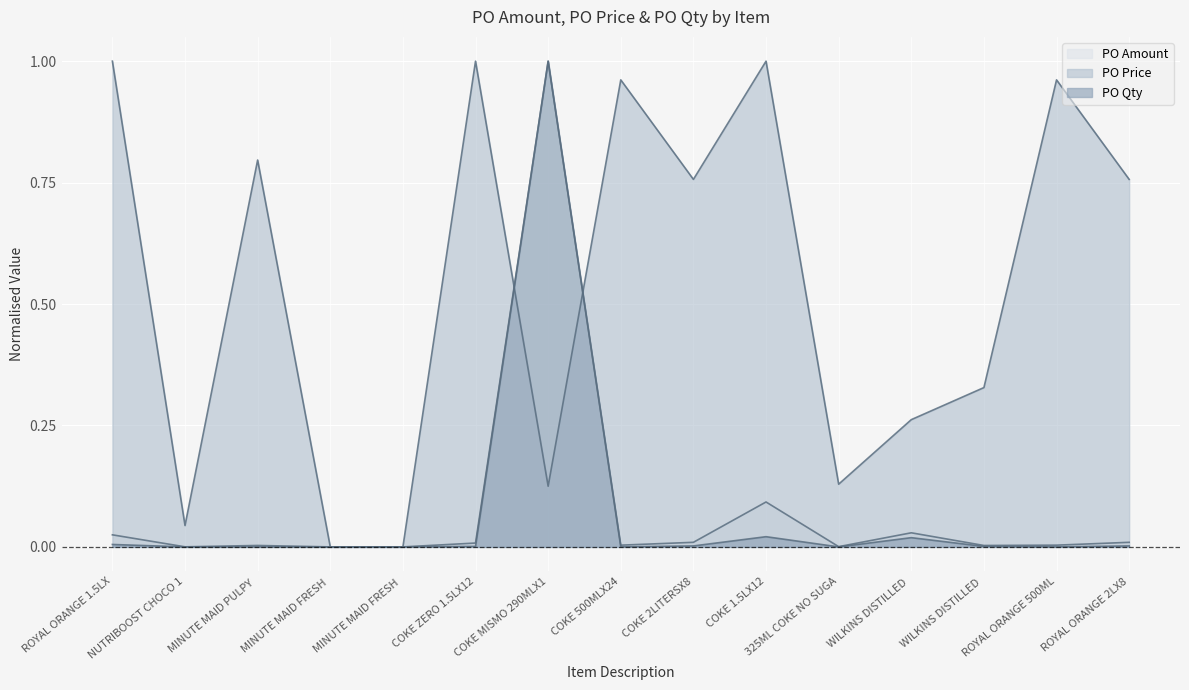

List the labels in order of PO Amount value, largest first.

COKE MISMO 290MLX1, COKE 1.5LX12, WILKINS DISTILLED, ROYAL ORANGE 1.5LX, COKE 2LITERSX8, ROYAL ORANGE 2LX8, COKE ZERO 1.5LX12, COKE 500MLX24, ROYAL ORANGE 500ML, MINUTE MAID PULPY, WILKINS DISTILLED, 325ML COKE NO SUGA, NUTRIBOOST CHOCO 1, MINUTE MAID FRESH, MINUTE MAID FRESH